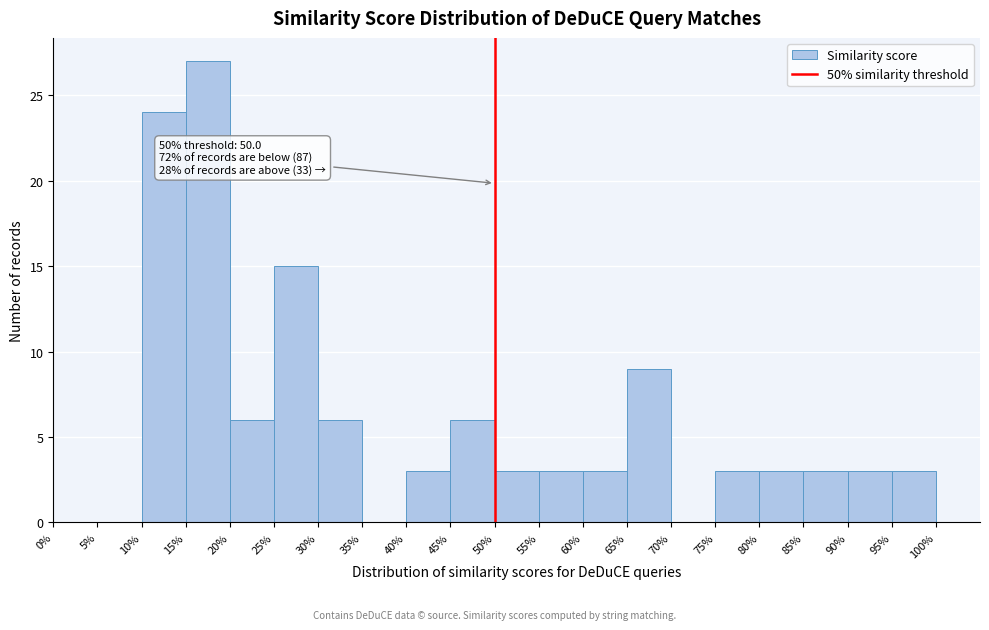

Over which range of the x-axis is the bar tallest?

15% to 20%